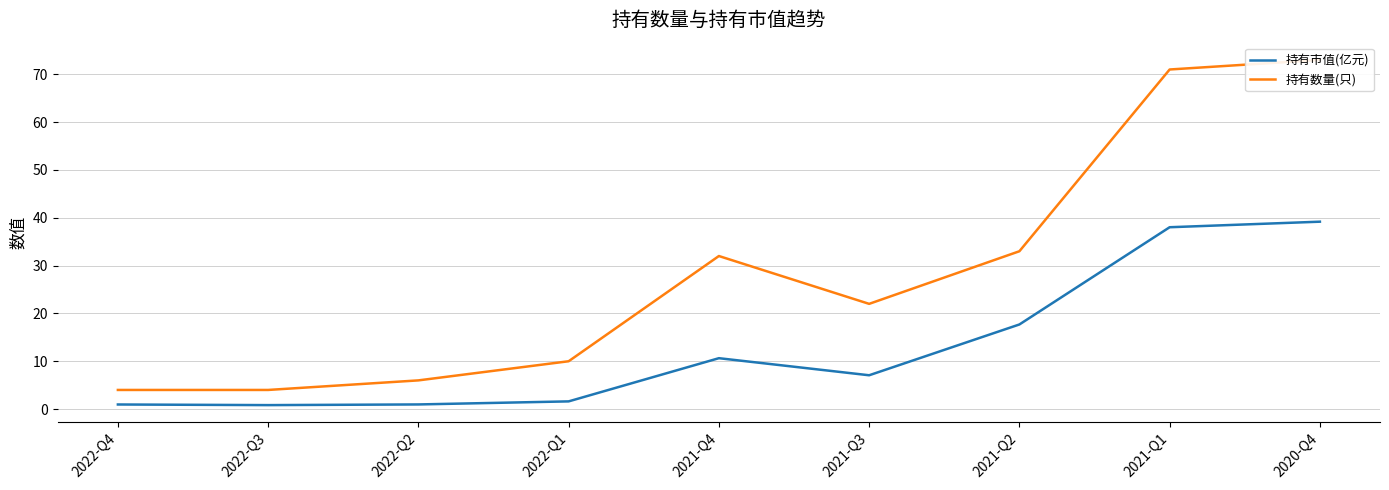

True or false: 持有市值(亿元) and 持有数量(只) intersect in this chart.

False